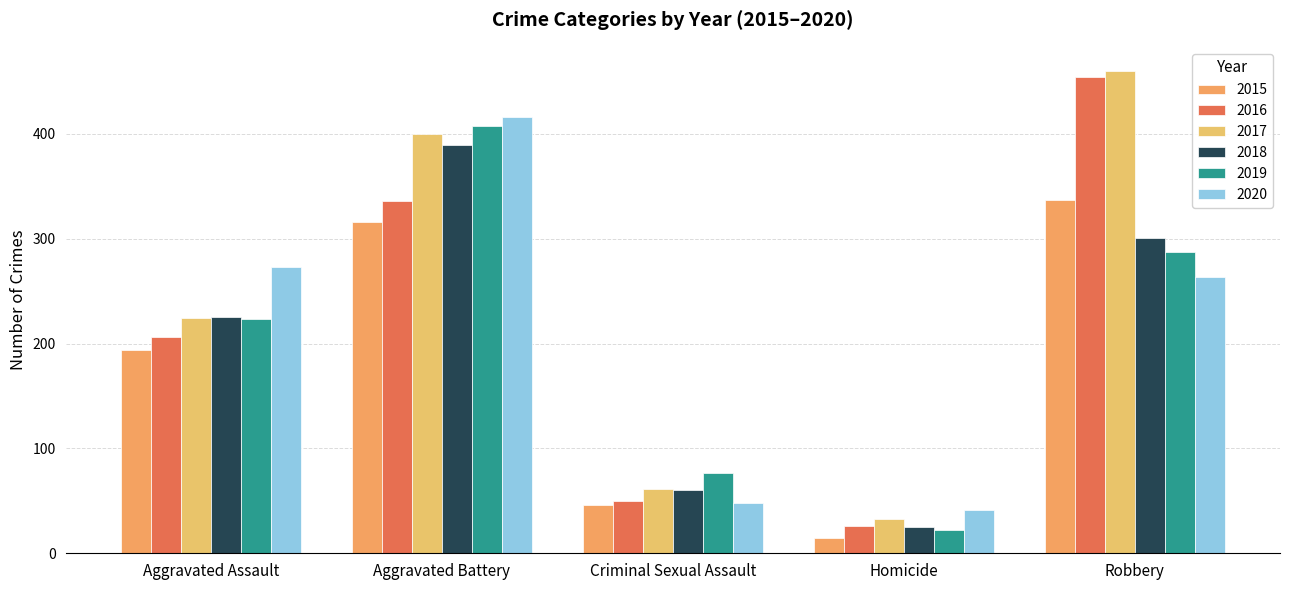

What is the greatest value displayed?

460